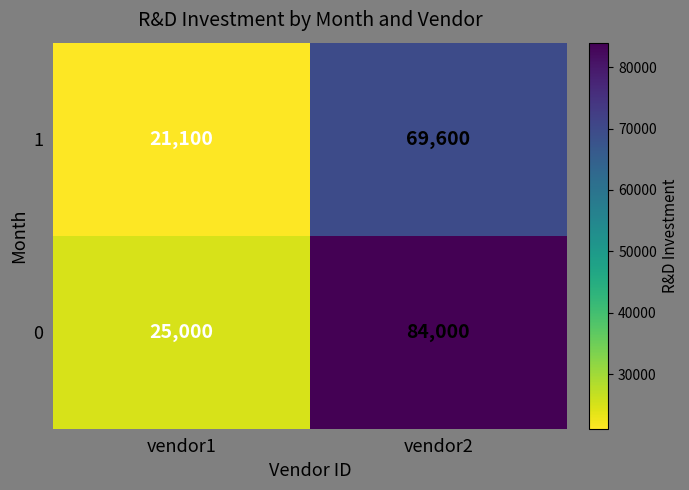

What is the spread (max minus min) of values at vendor2?

14400